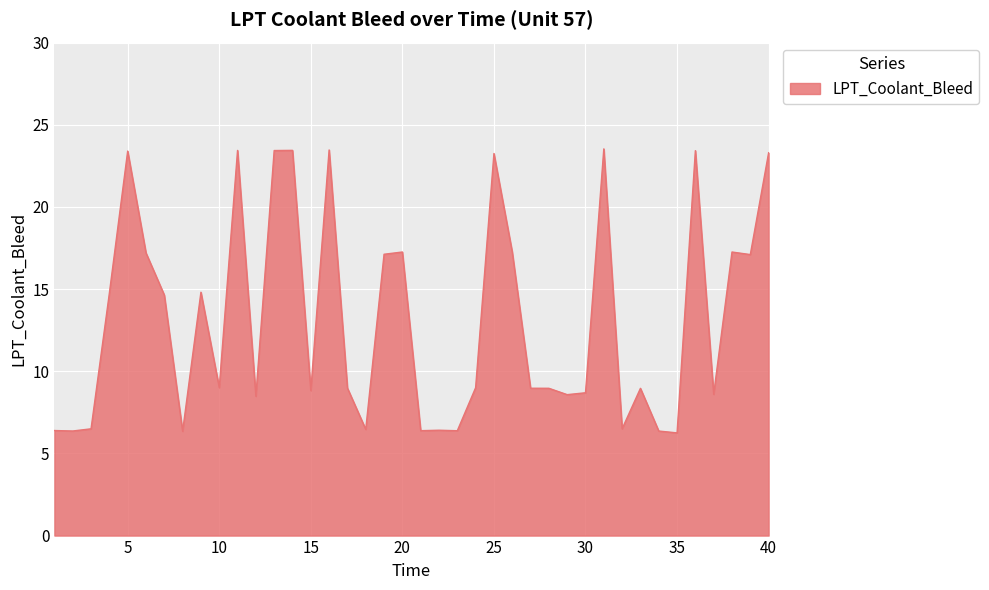

What is the maximum value shown in the chart?

23.5